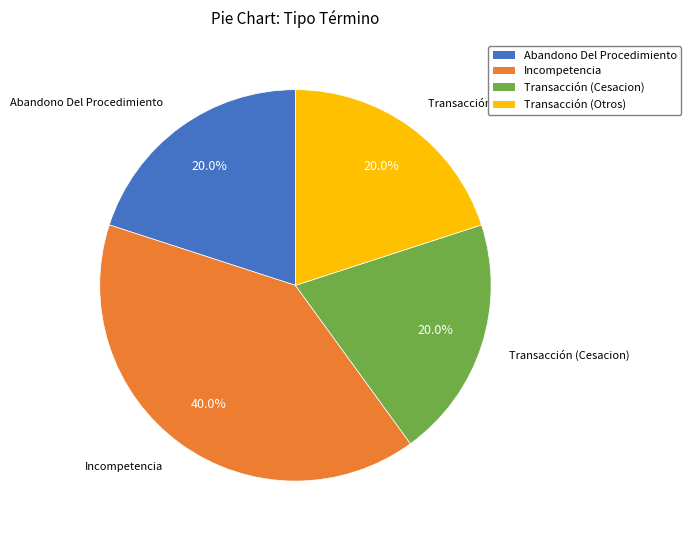

Which slice is the largest?

Incompetencia